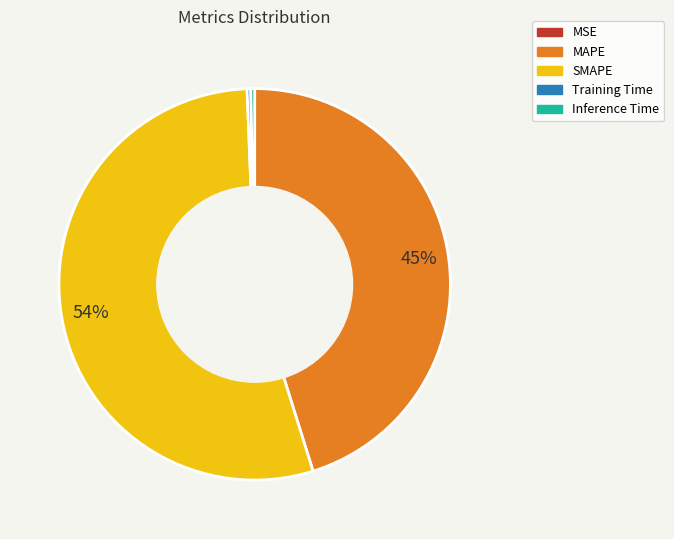

Which slice is the largest?

SMAPE